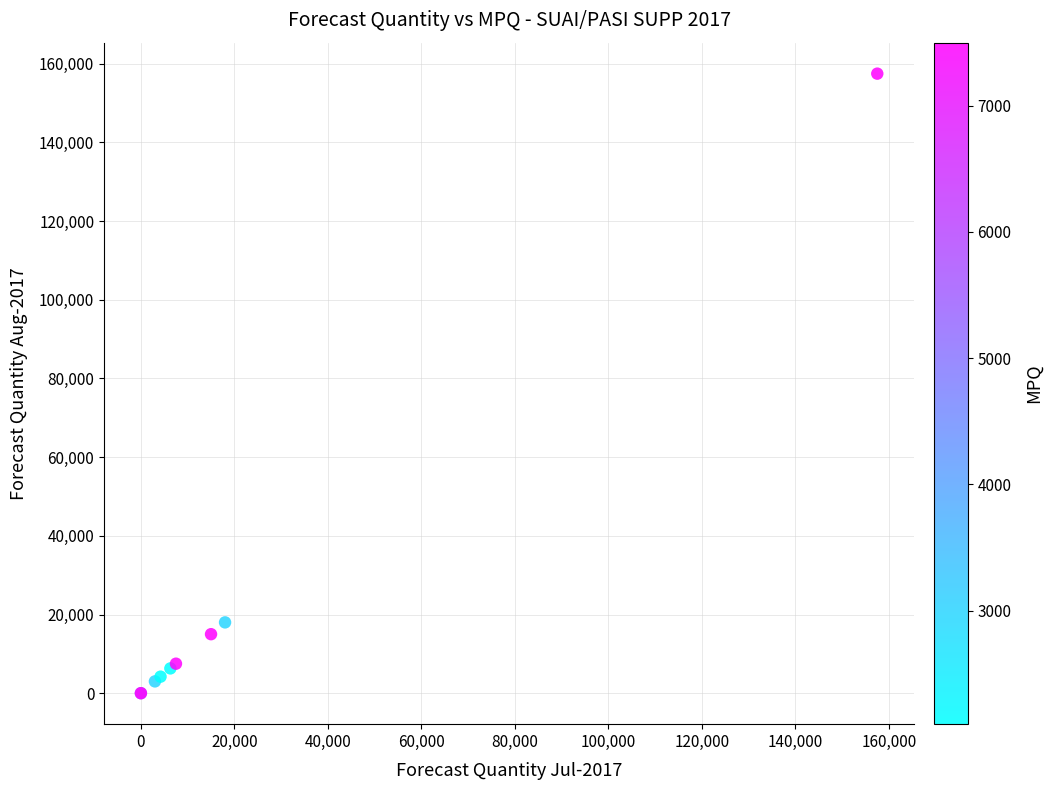

What Y value in the scatter plot is closest to 78750?

18000